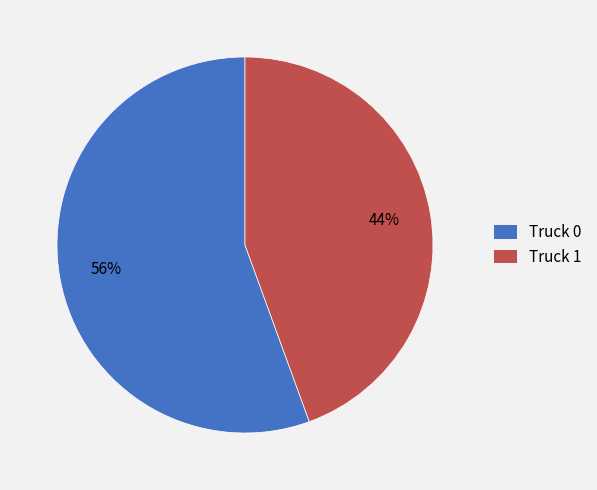

Which category has the smallest portion of the pie?

Truck 1